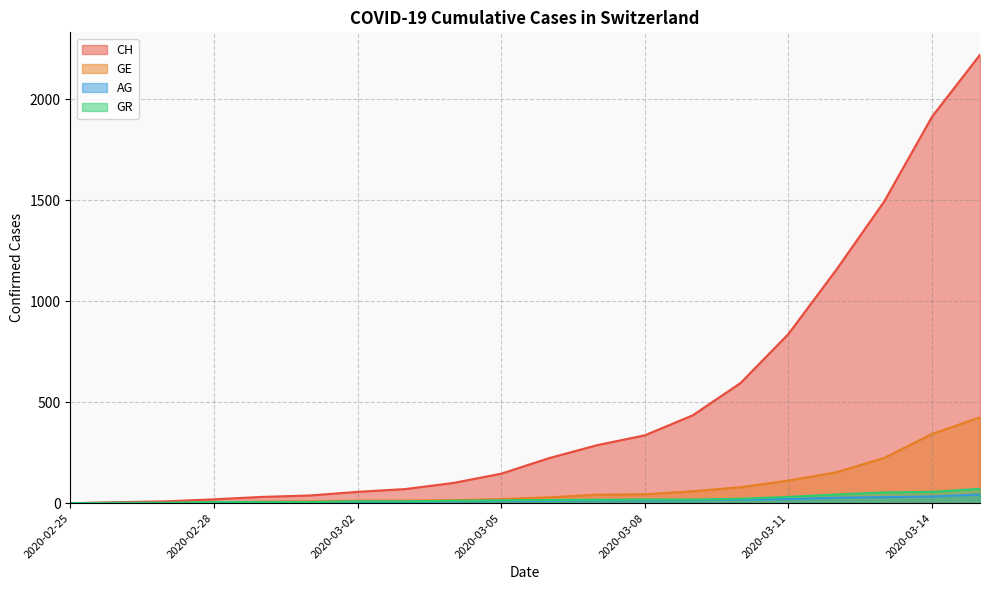

Which category has the lowest value across all series?

2020-02-25